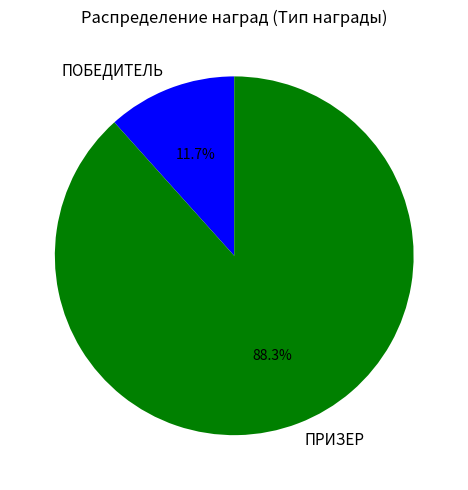

What percentage do ПОБЕДИТЕЛЬ and ПРИЗЕР together represent?

100.0%